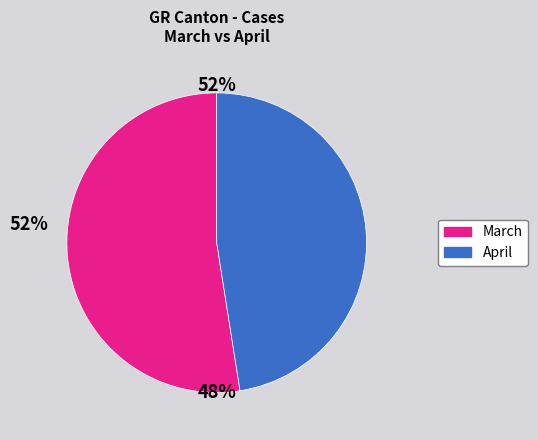

What is the majority slice?

March